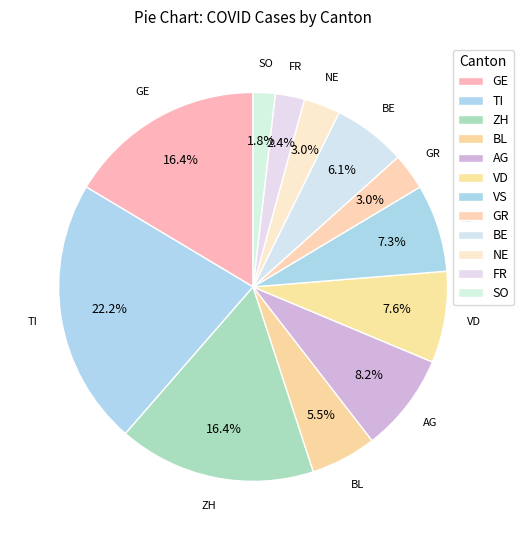

How many segments does this pie chart have?

12